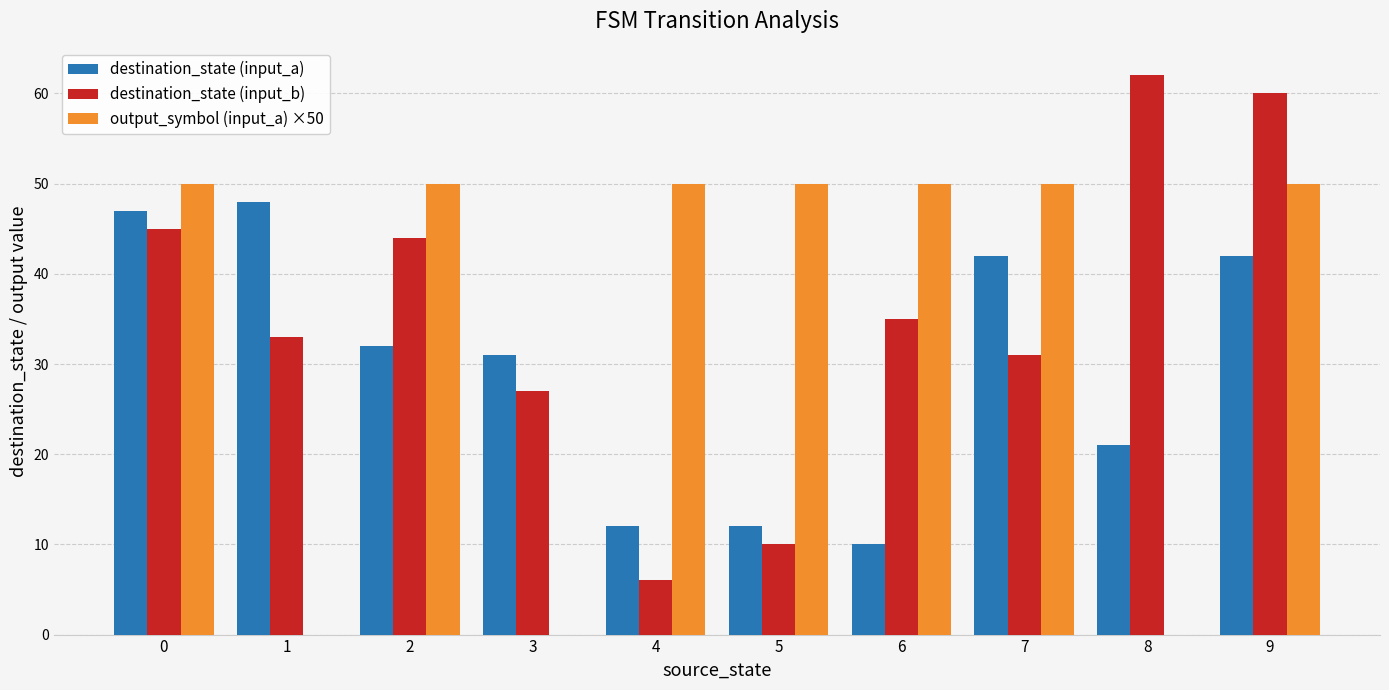

How many distinct data groups are displayed?

3